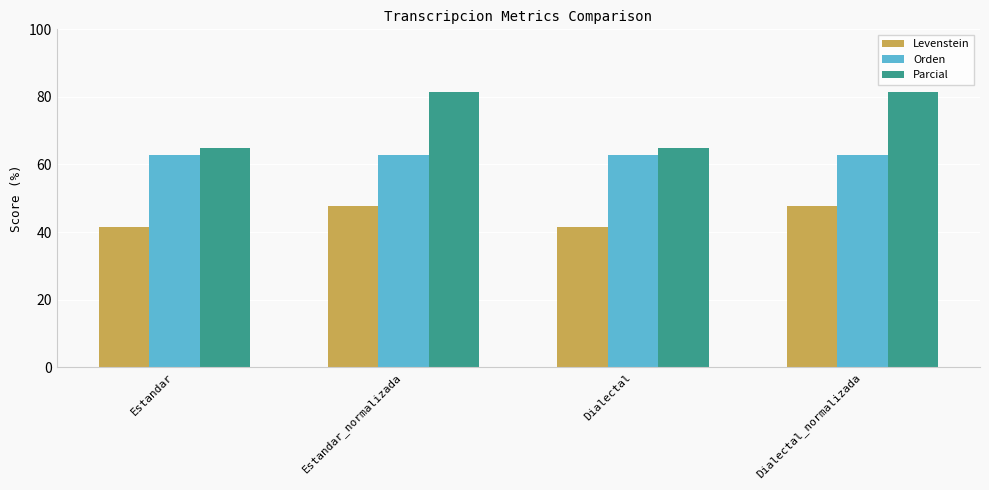

What value does the Orden series have at Estandar?

62.9